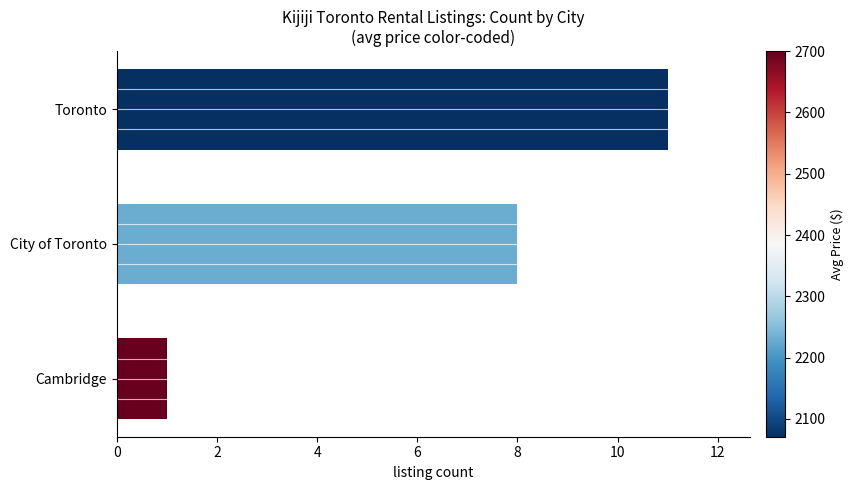

What is the ratio of the value at Toronto to the value at City of Toronto?

1.4